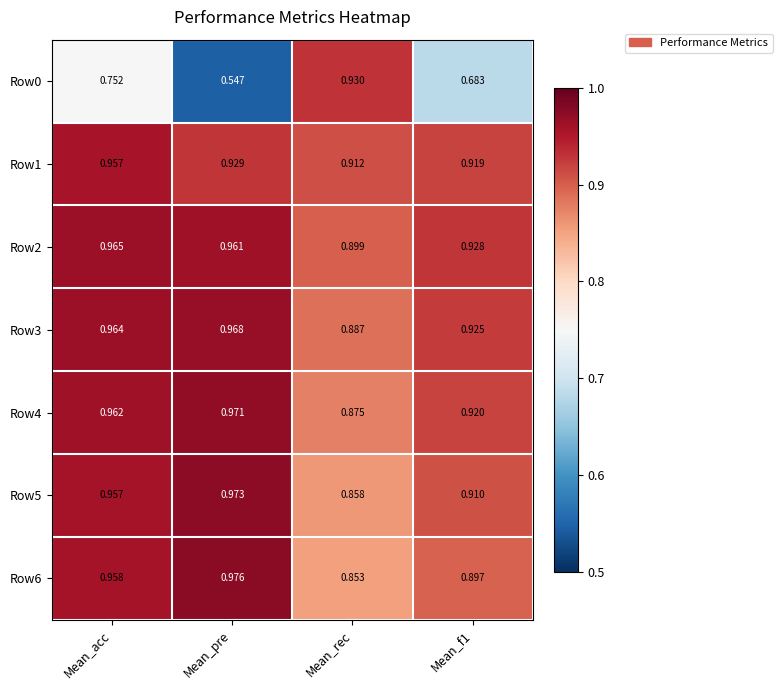

At which label is Row0 closest to 0?

Mean_pre